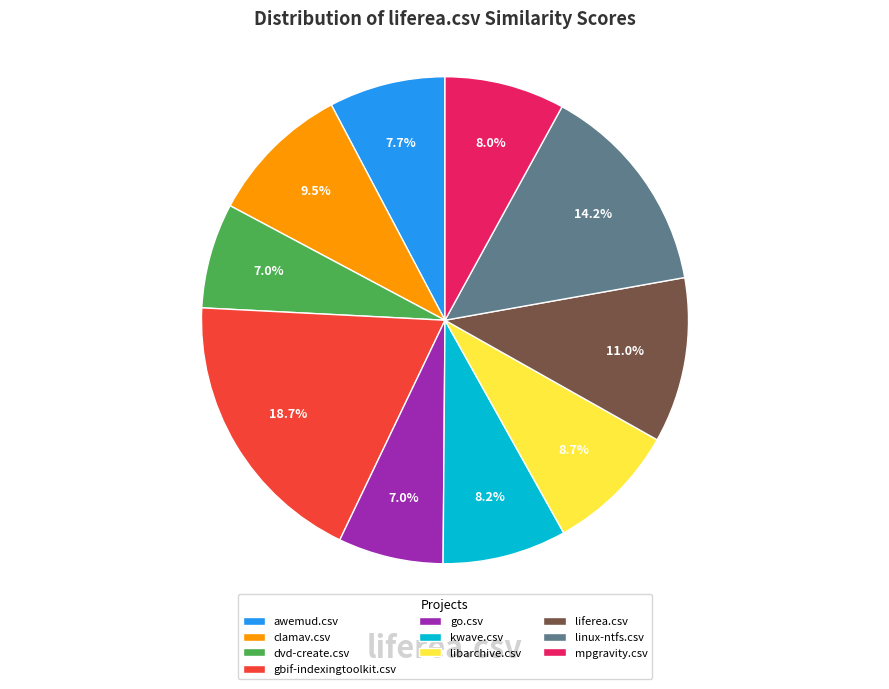

Count the number of slices in the pie.

10